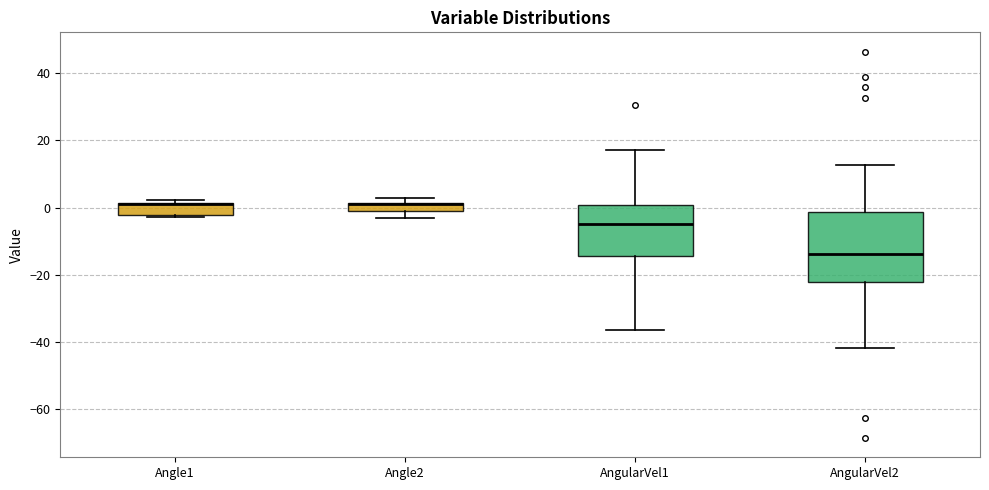

Where is the lower edge of the box for Angle2 on the y-axis? The values are not printed on the chart, so give them approximately, as read against the axis.

0